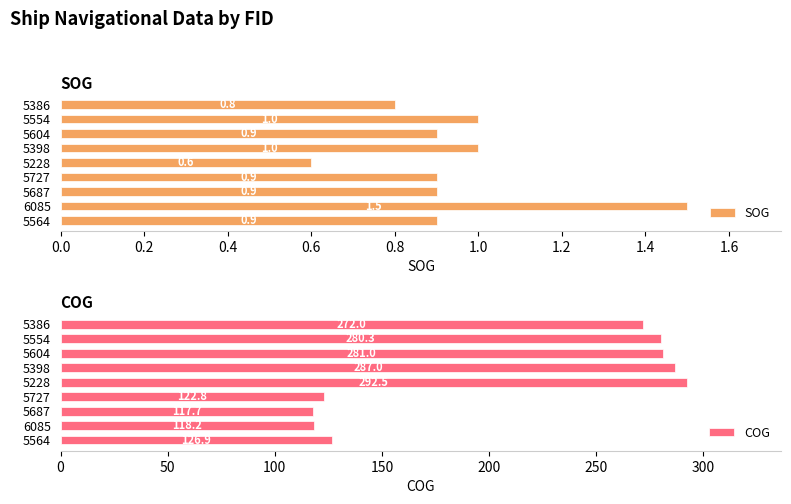

How many SOG values are between 0 and 1?

8